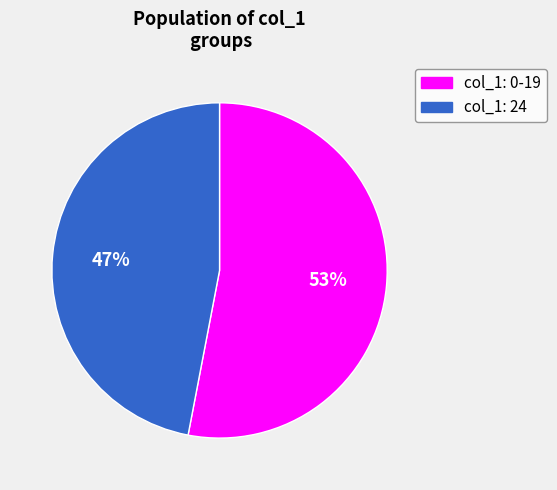

How many slices are in this pie chart?

2